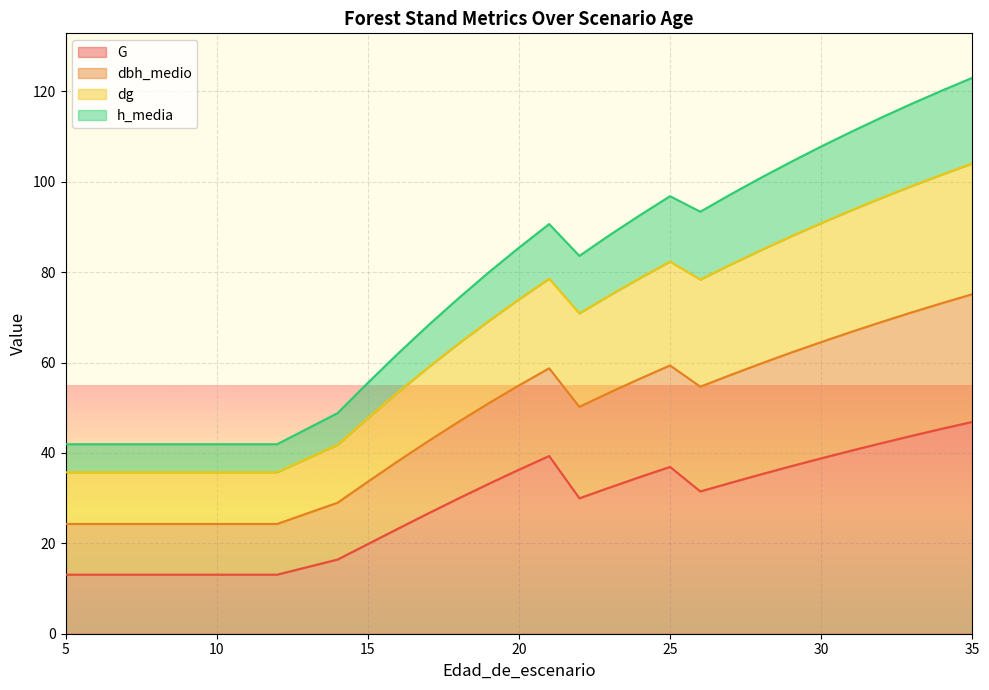

What is the total value across all series at 30?

107.8